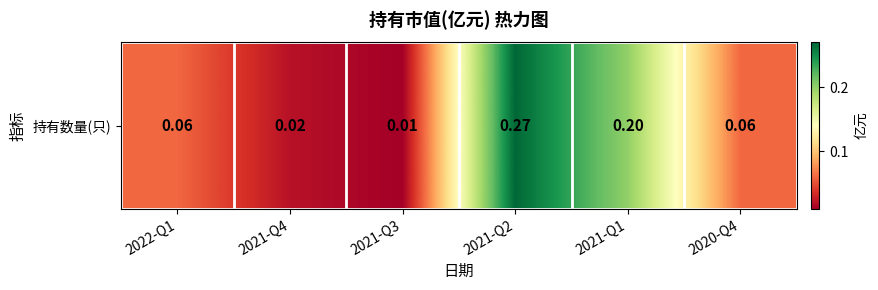

What is the change in value from 2021-Q2 to 2020-Q4?

-0.2